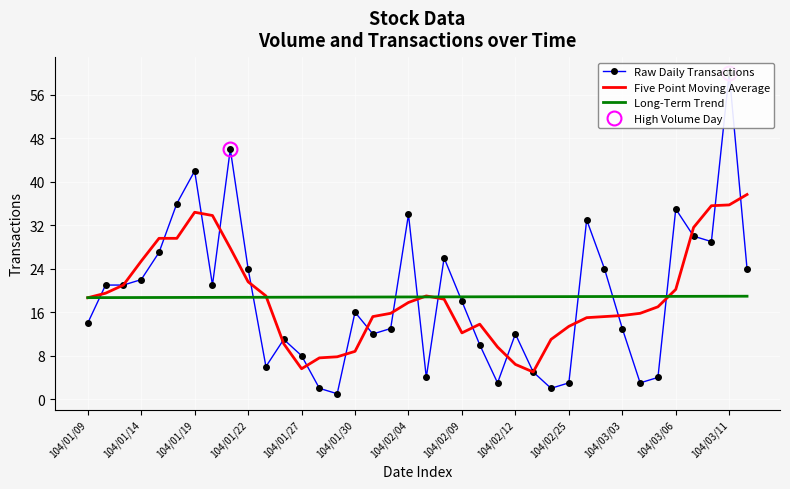

What is the maximum value for Five Point Moving Average?

37.7